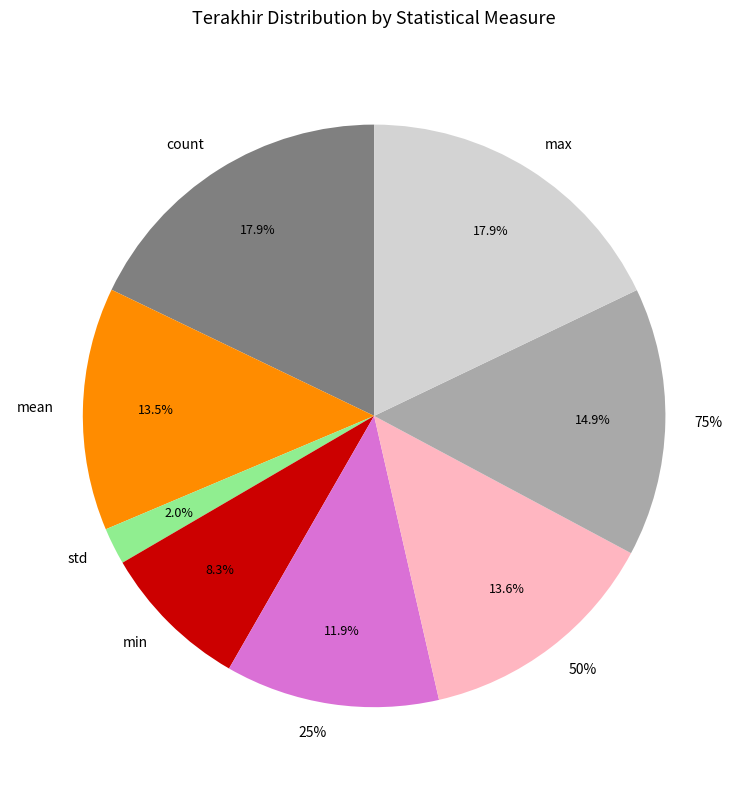

How many slices are in this pie chart?

8